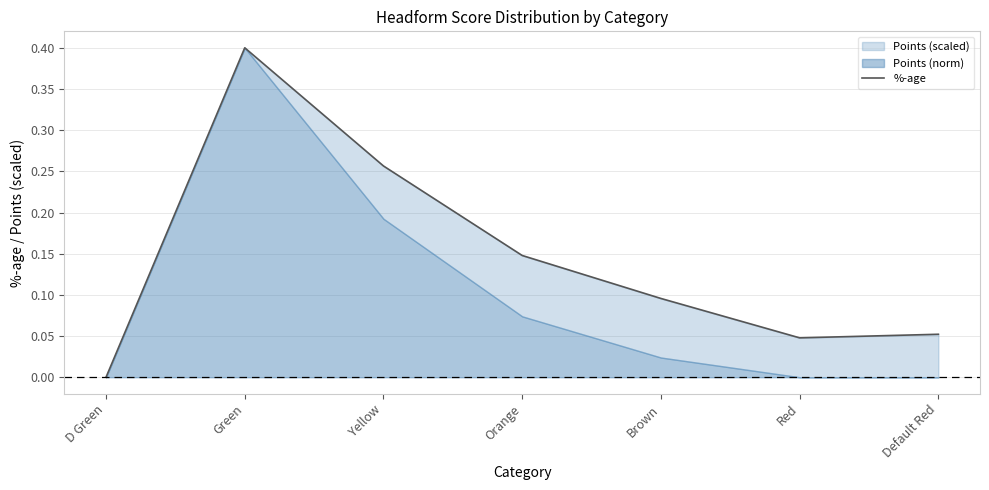

What is the label of the 1st point from the right?

Default Red